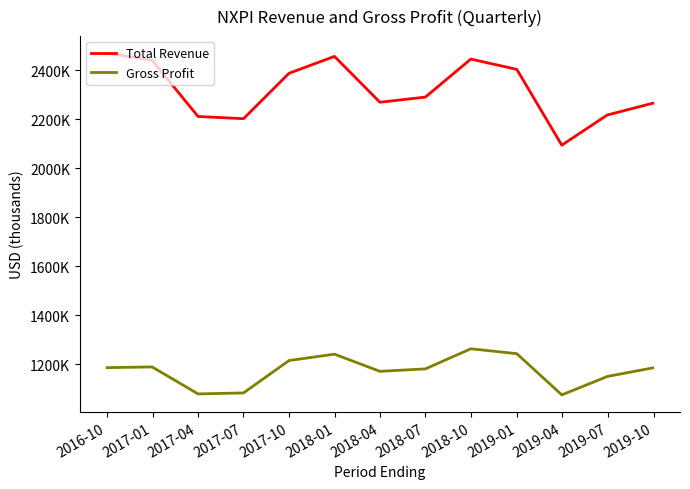

True or false: Gross Profit and Total Revenue cross at least once.

False